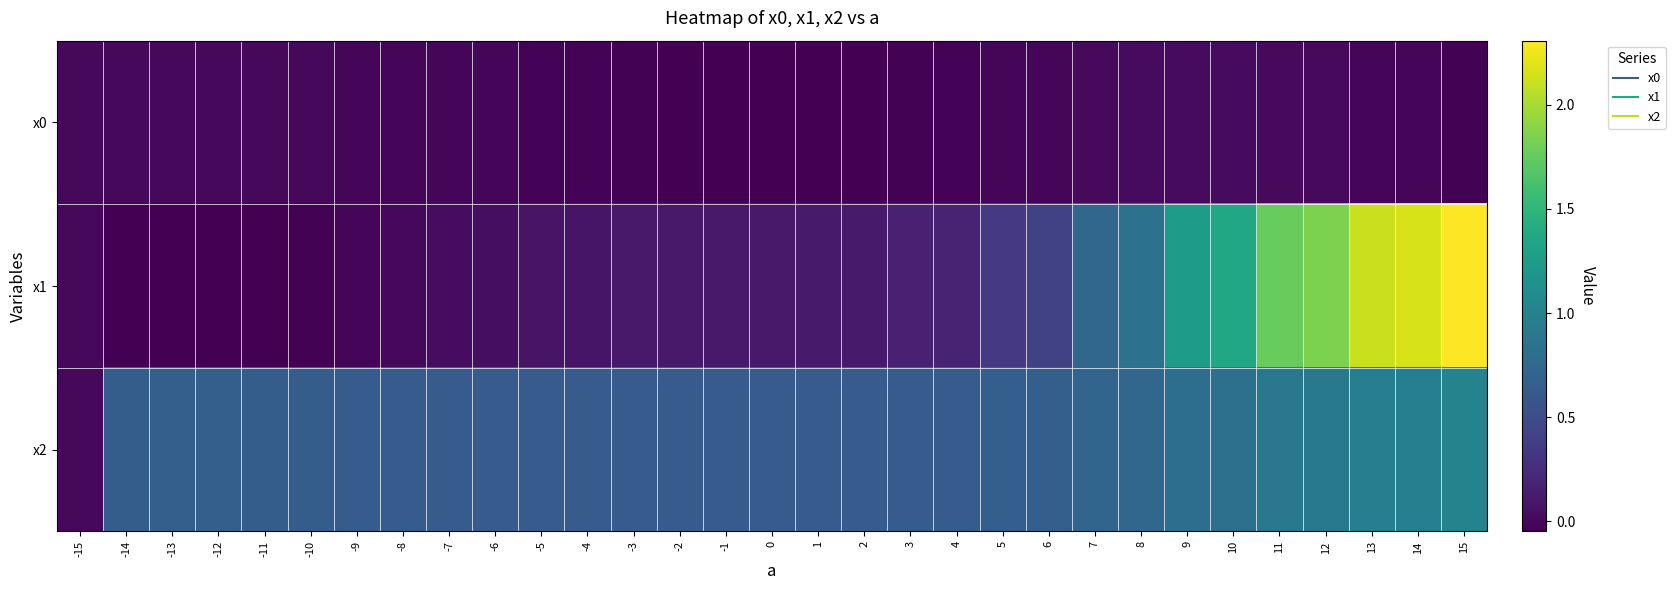

Which category has the lowest value across all series?

-13